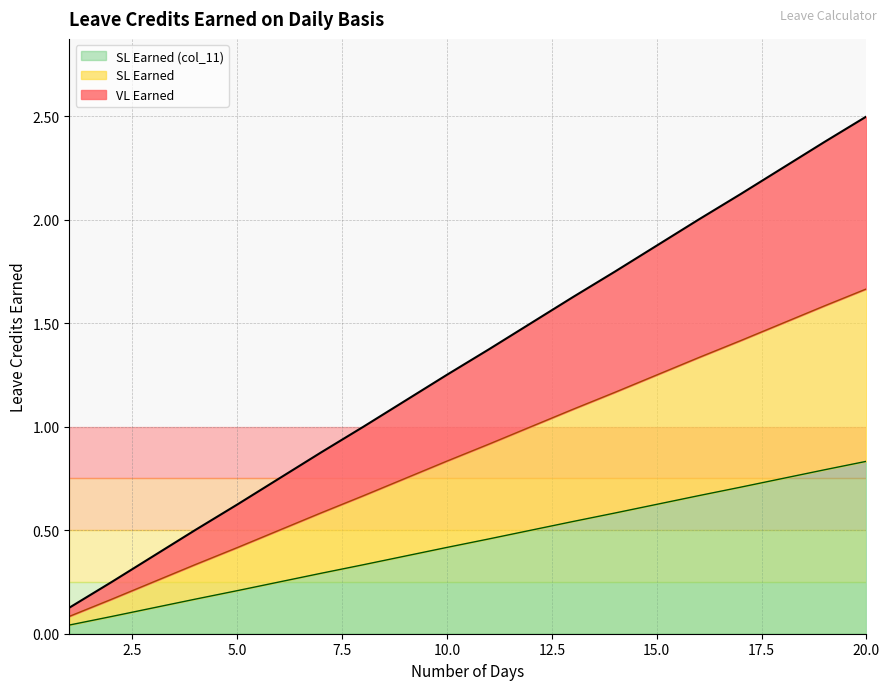

True or false: VL Earned and SL Earned (col_11) intersect in this chart.

False